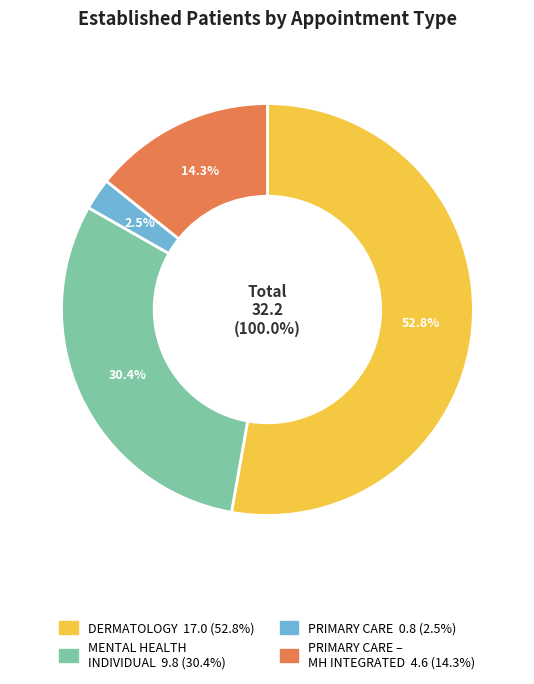

What is the majority slice?

DERMATOLOGY